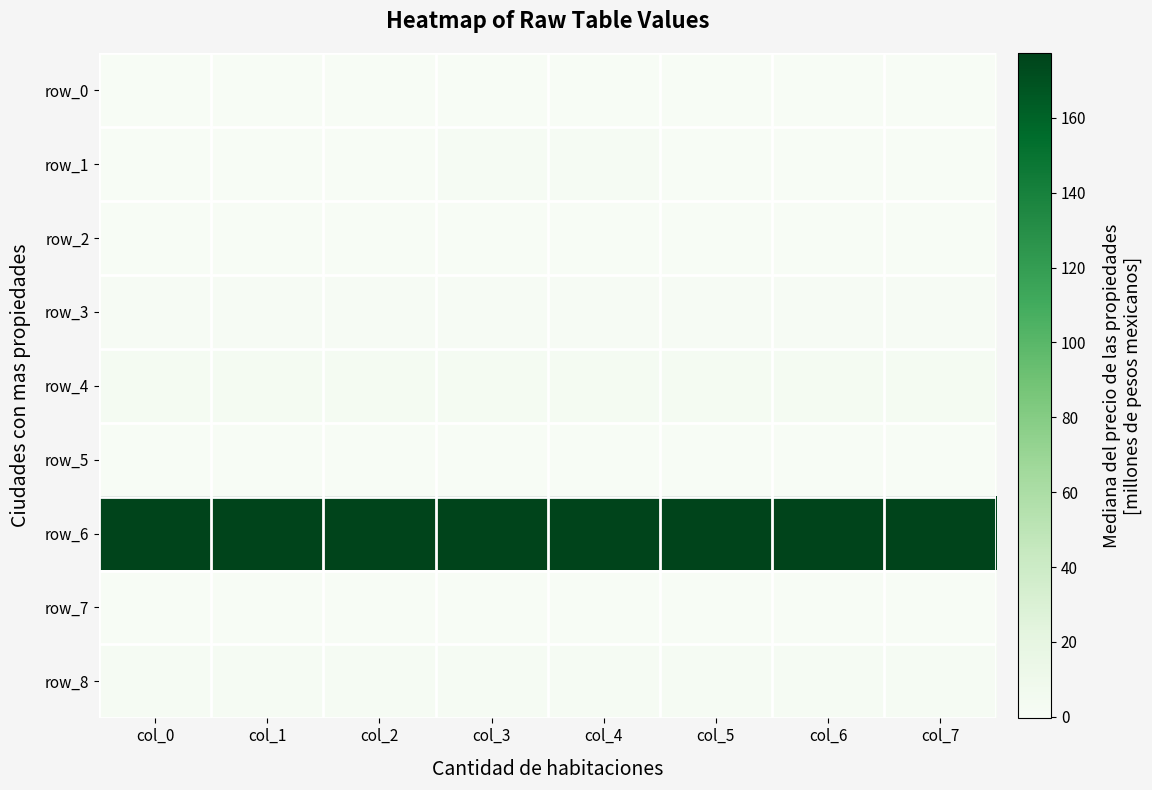

At which category is the sum across all series the highest?

col_4